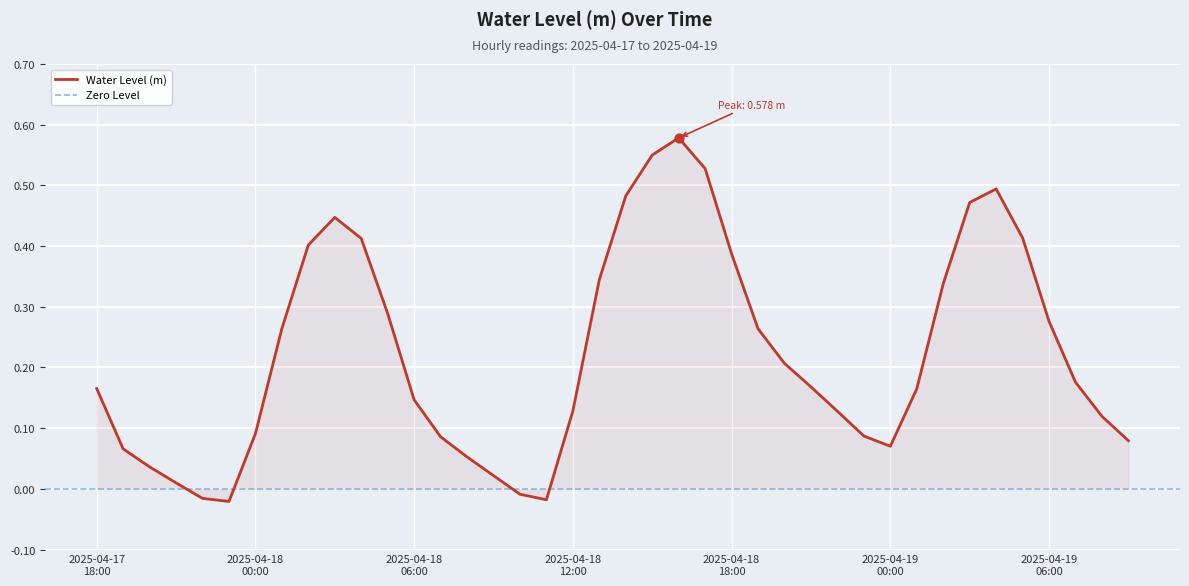

Which has a higher value, 2025-04-18 23:00 or 2025-04-18 18:00?

2025-04-18 18:00